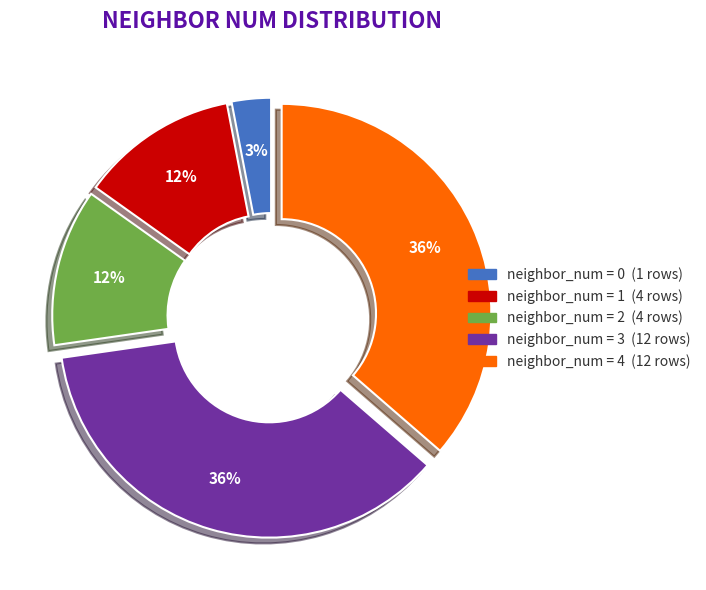

Is there any slice that represents more than half of the pie?

No